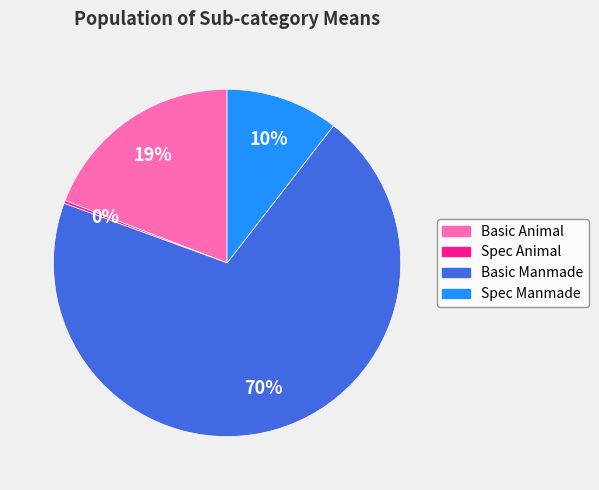

Which category has the biggest portion of the pie?

Basic Manmade